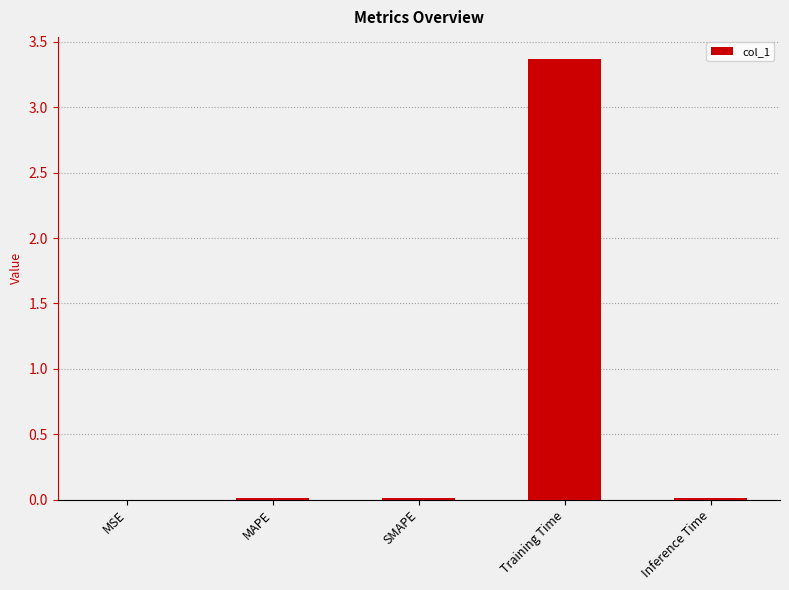

What is the maximum value shown in the chart?

3.4